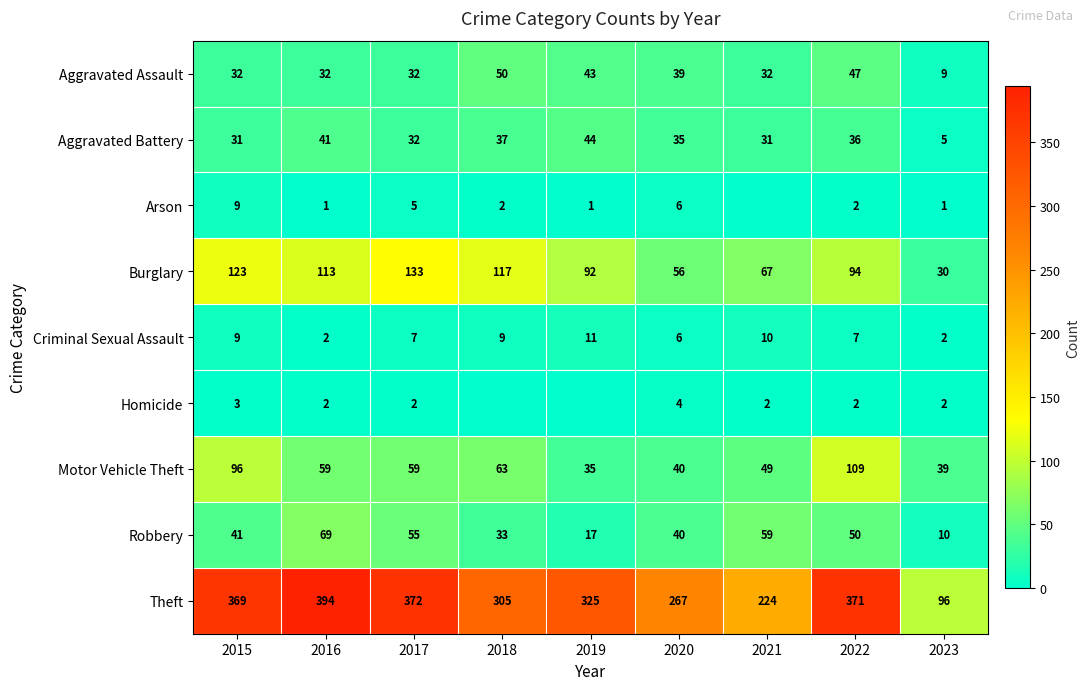

What is the spread (max minus min) of values at 2023?

95